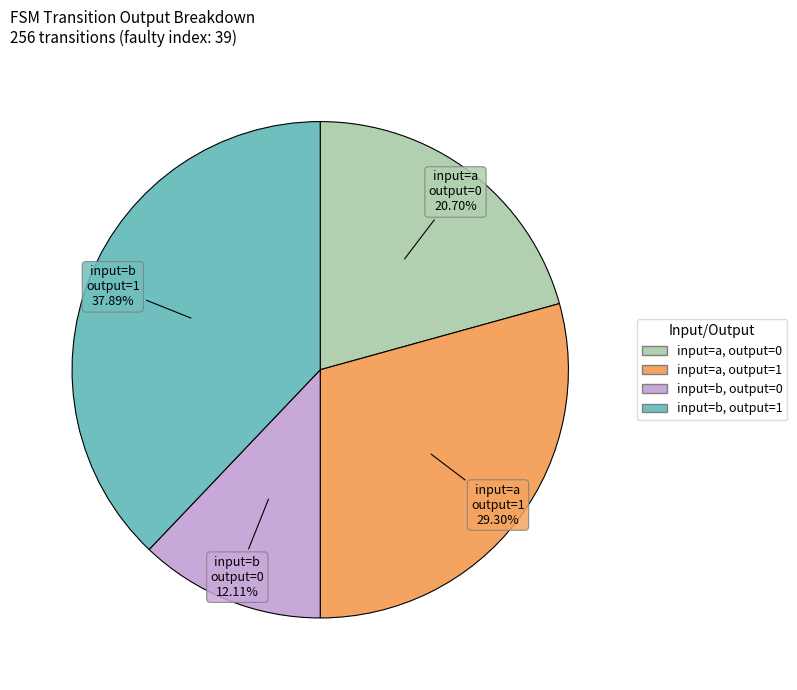

Is there a majority slice in this chart?

No